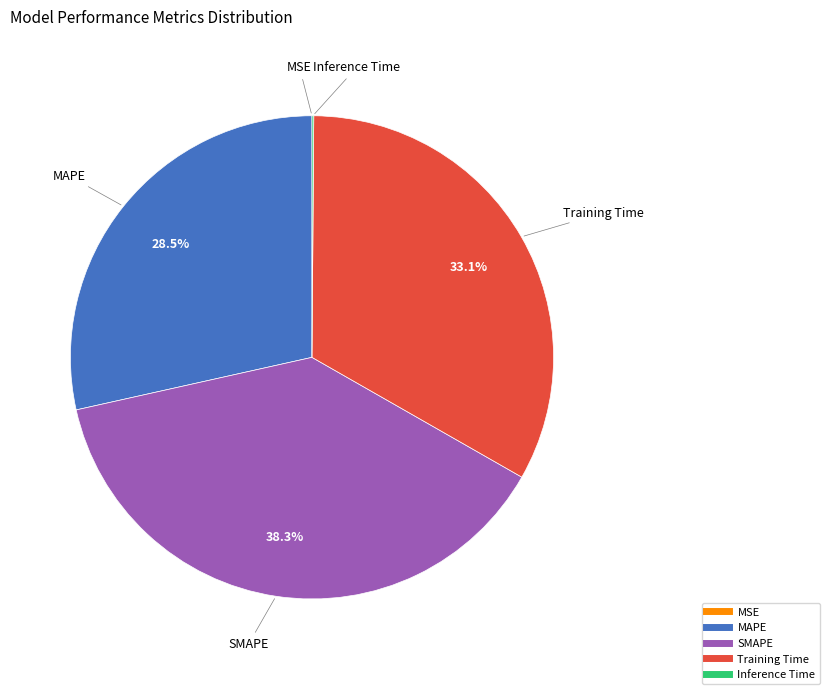

Does any single category account for the majority?

No